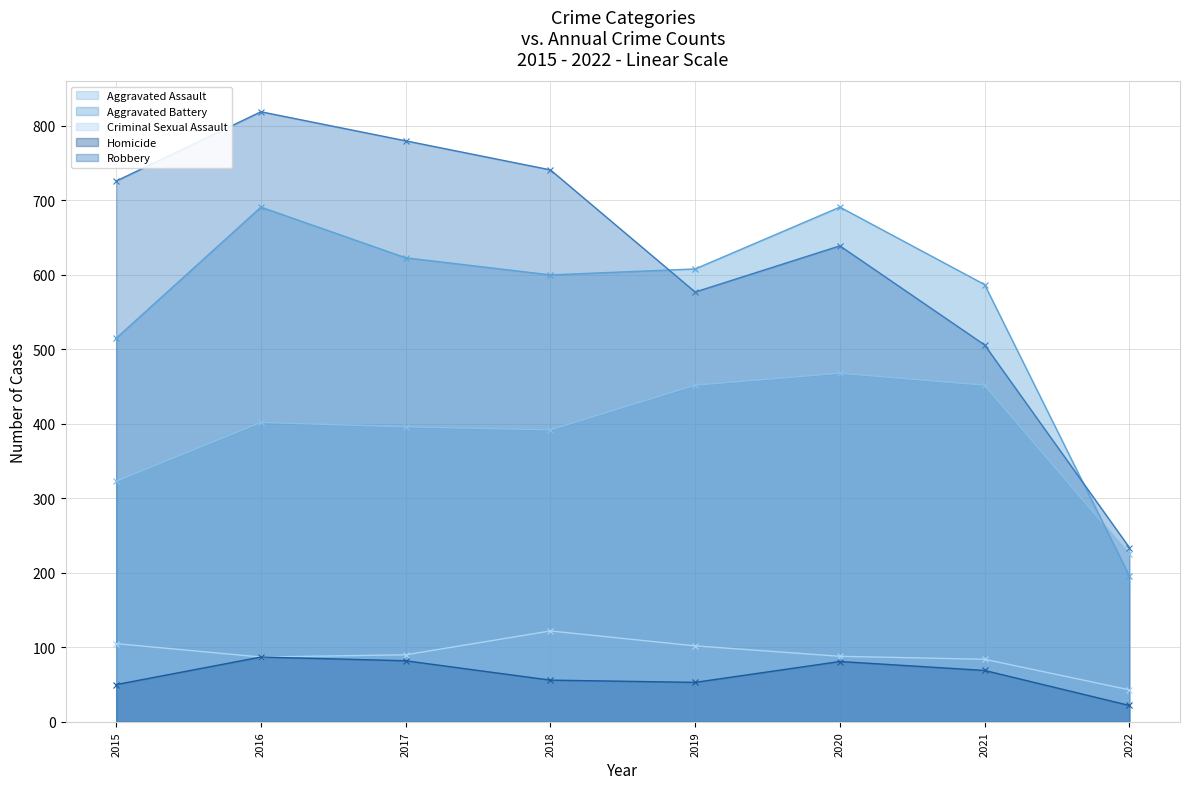

What is the average value of the Robbery - line series?

628